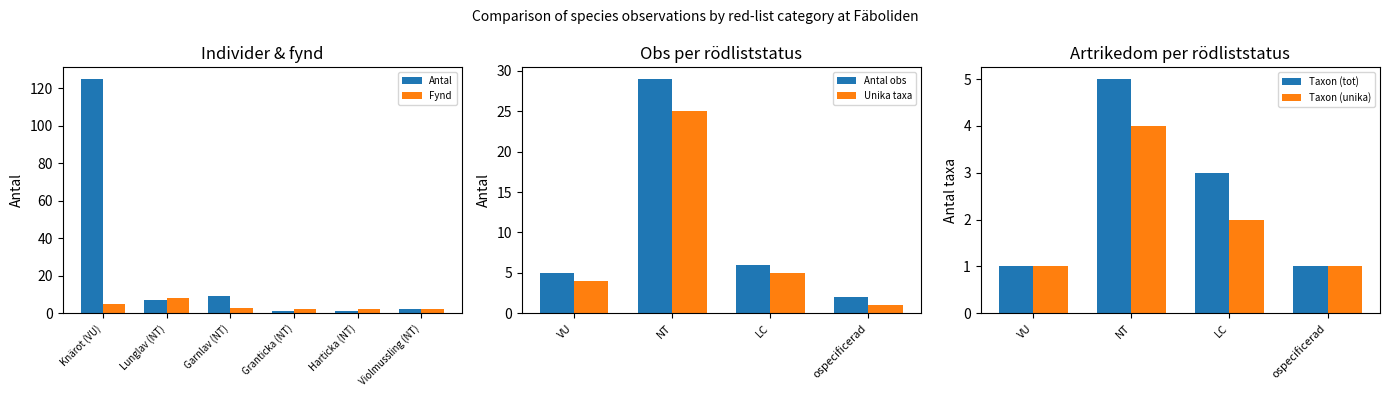

At which label does Antal first exceed 7?

Knärot (VU)